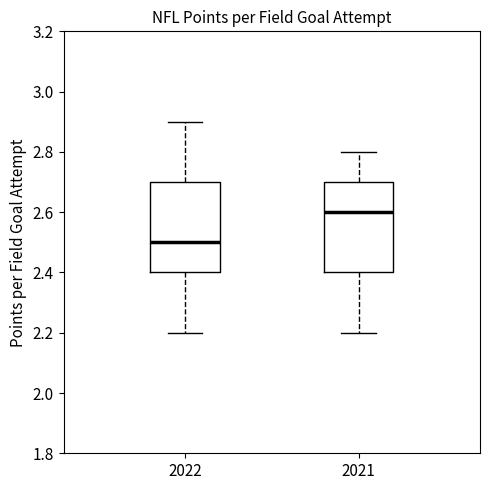

Reading left to right, read every box against the y-axis: the position of its median line, the range the box covers, and the ends of its whiskers. The values are not printed on the chart, so give them approximately, as read against the axis.

2022: median 2.5, box 2.4 to 2.7, whiskers 2.2 to 2.9
2021: median 2.6, box 2.4 to 2.7, whiskers 2.2 to 2.8